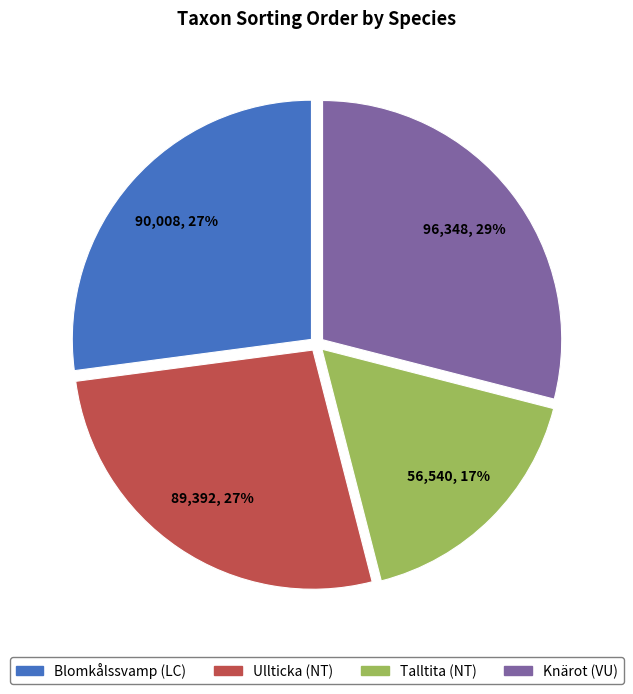

Between Talltita (NT) and Knärot (VU), which is larger?

Knärot (VU)